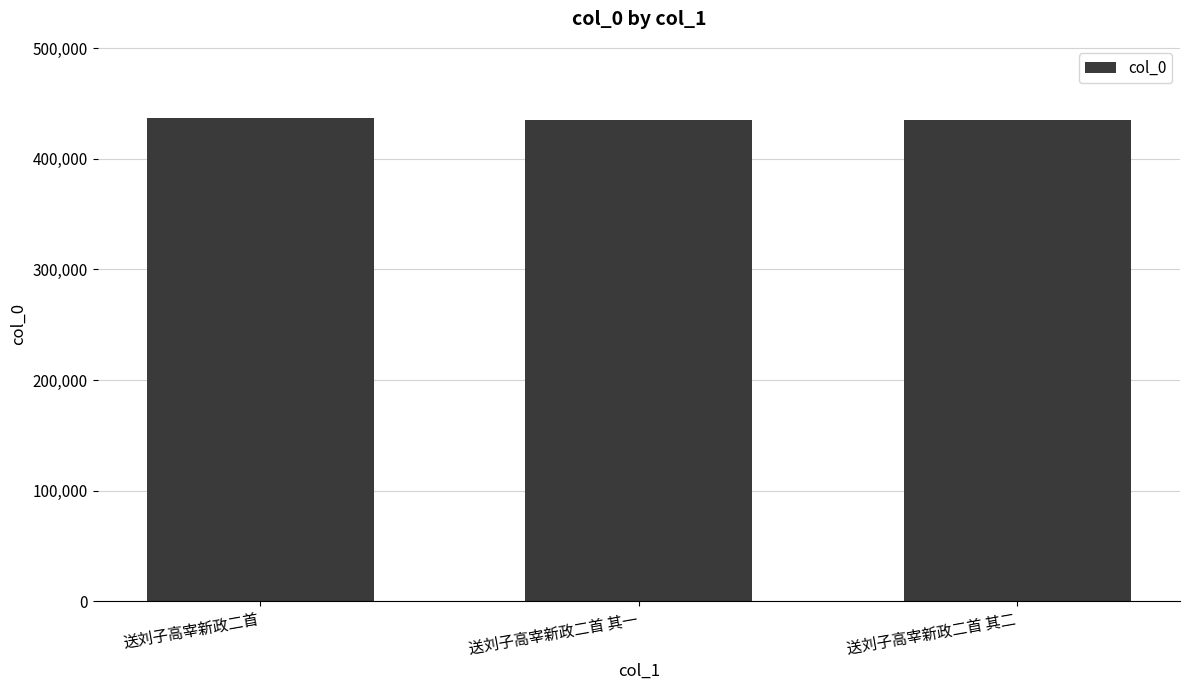

Does the chart contain any negative values?

No